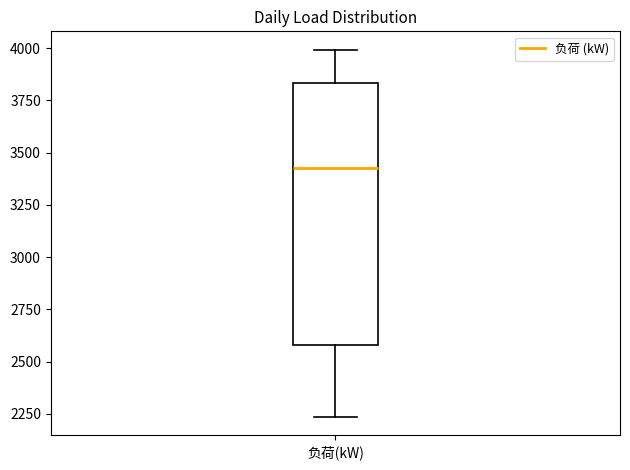

Read this box plot against the y-axis: the position of the median line, the range covered by the box, and the ends of both whiskers. The values are not printed on the chart, so give them approximately, as read against the axis.

median 3400, box 2600 to 3850, whiskers 2250 to 4000